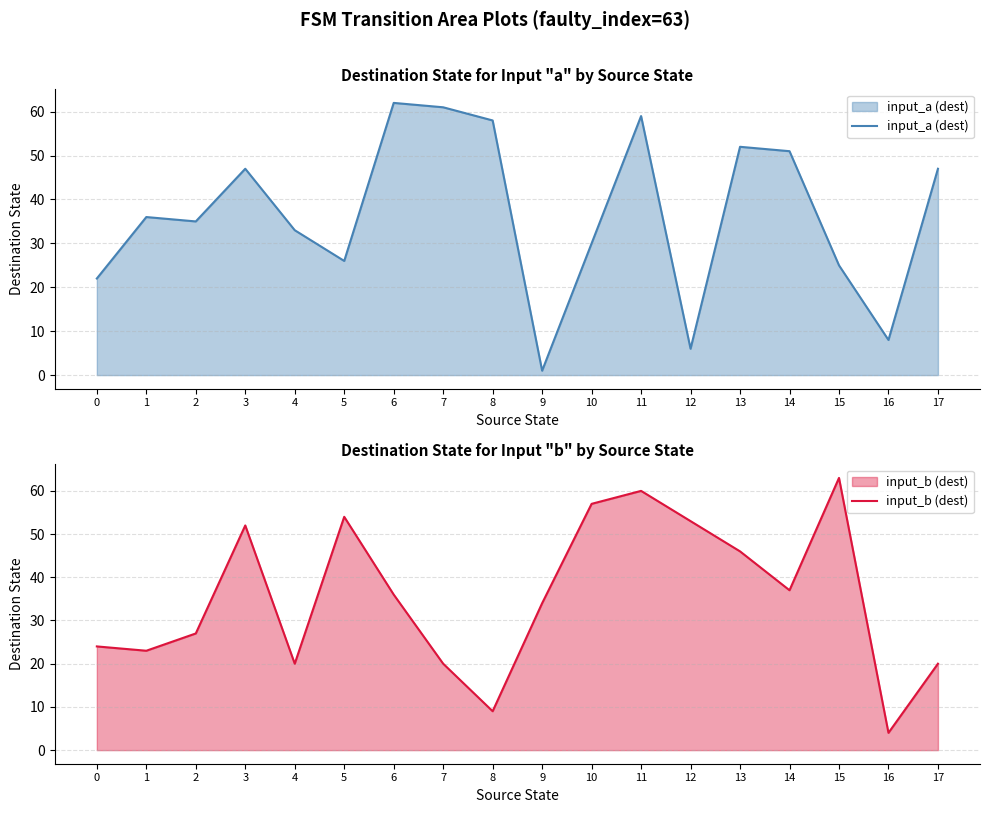

How many data points does each series have?

18